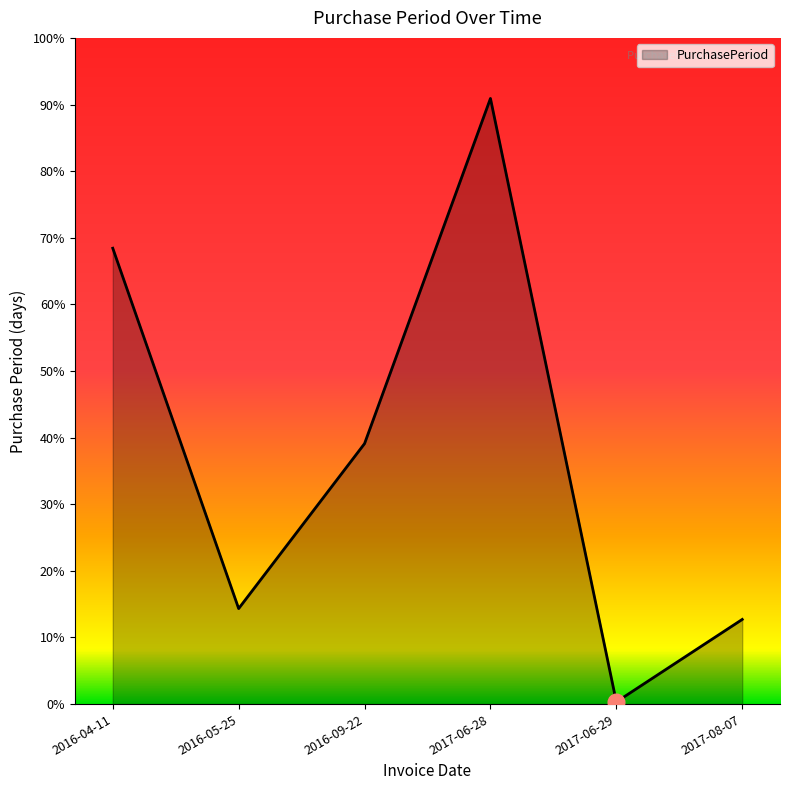

Where is the first local maximum?

2017-06-28